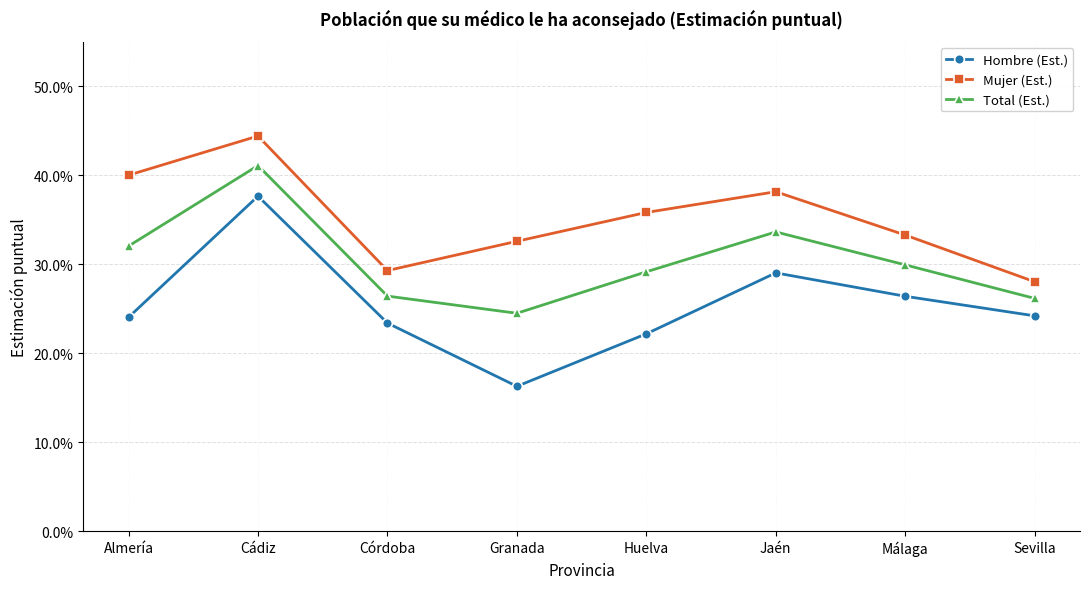

What are all the series names shown in the legend?

Hombre (Est.), Mujer (Est.), Total (Est.)